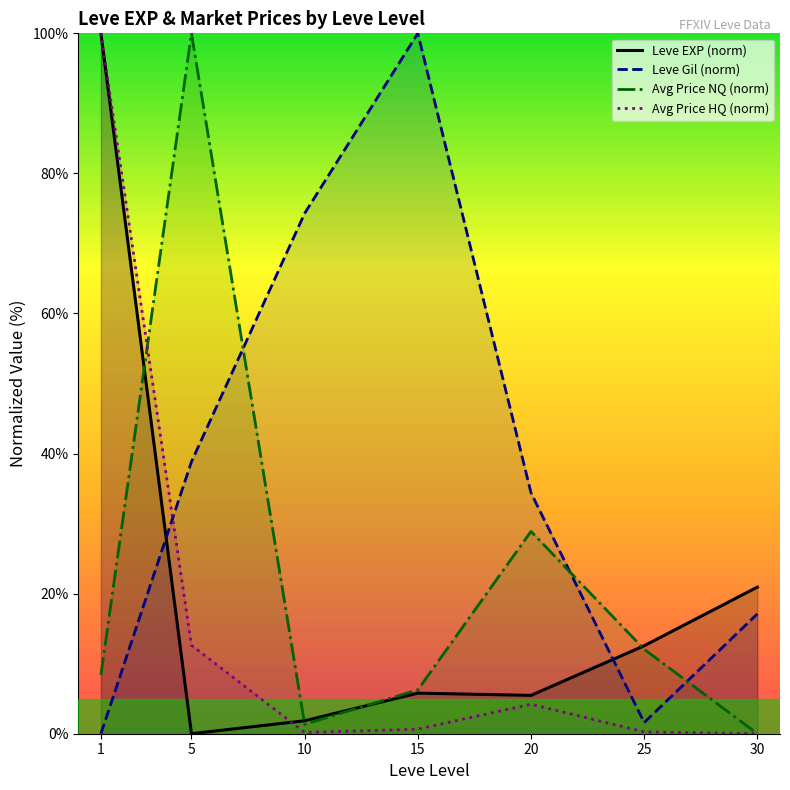

What is the spread (max minus min) of values at 5?

100.0